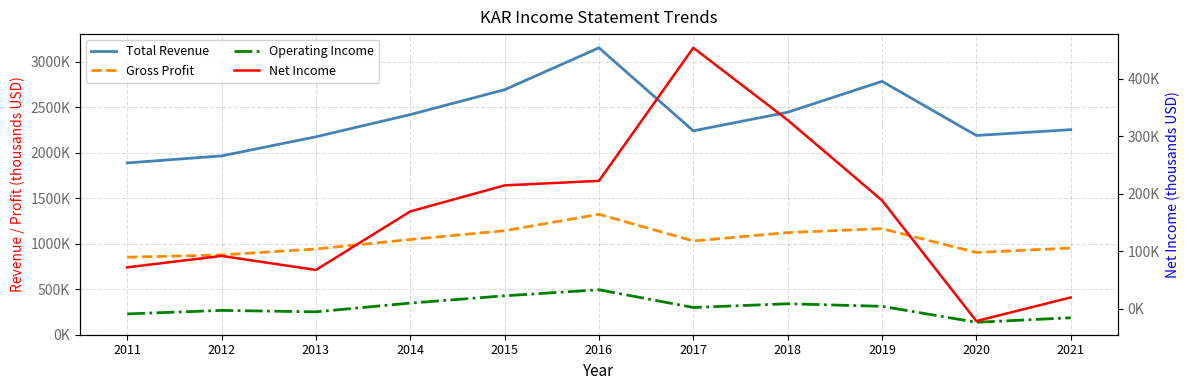

Between 2015 and 2017, which series saw the biggest shift?

Total Revenue